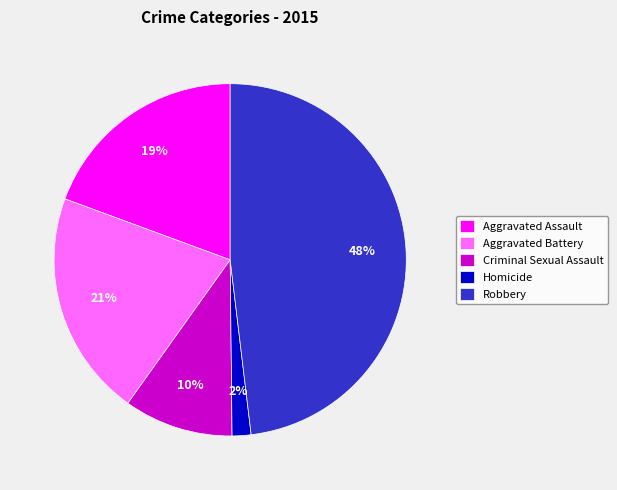

Does Robbery account for over 50% of the chart?

No